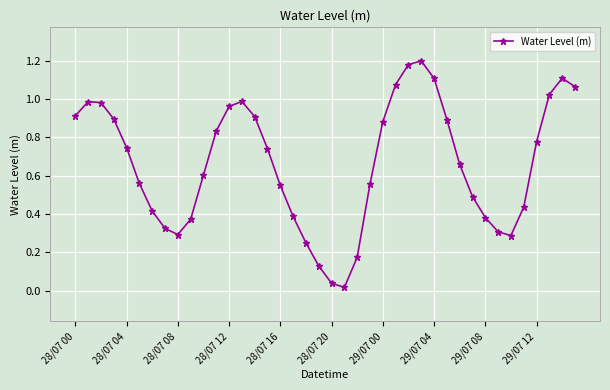

How many interior local valleys (lower than both neighbors) does the data have?

3